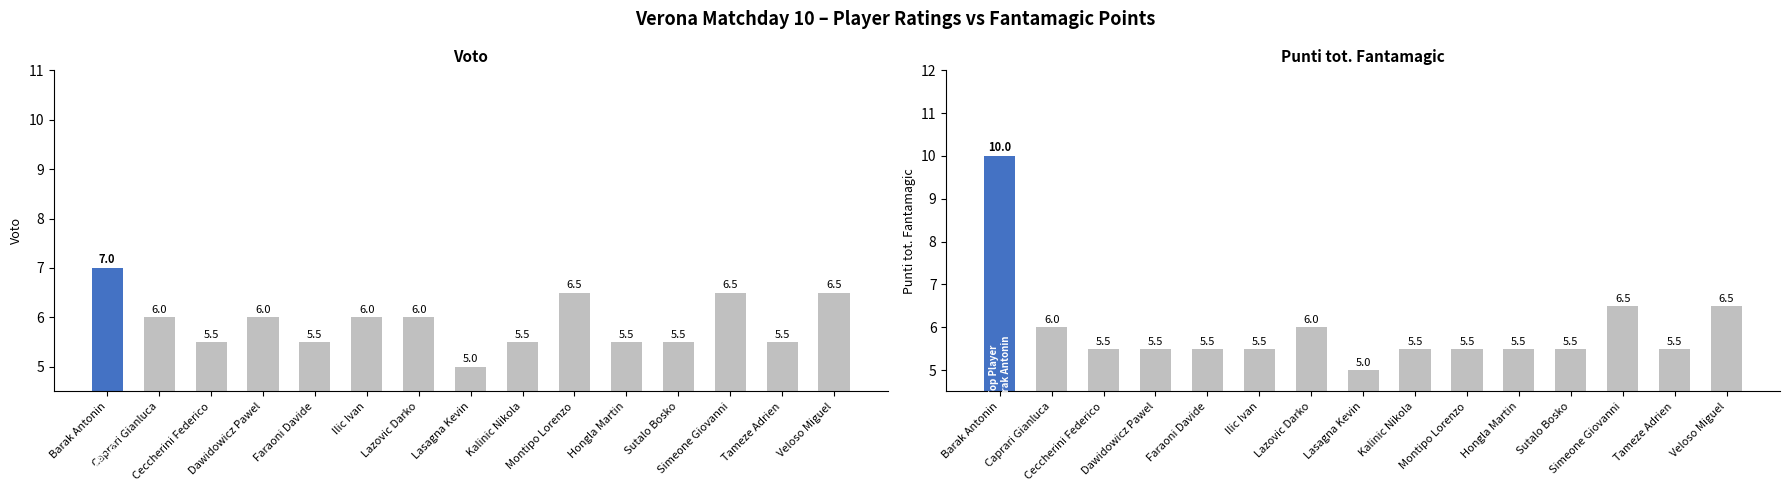

Rank the categories by Voto value from lowest to highest.

Lasagna Kevin, Ceccherini Federico, Faraoni Davide, Kalinic Nikola, Hongla Martin, Sutalo Bosko, Tameze Adrien, Caprari Gianluca, Dawidowicz Pawel, Ilic Ivan, Lazovic Darko, Montipo Lorenzo, Simeone Giovanni, Veloso Miguel, Barak Antonin